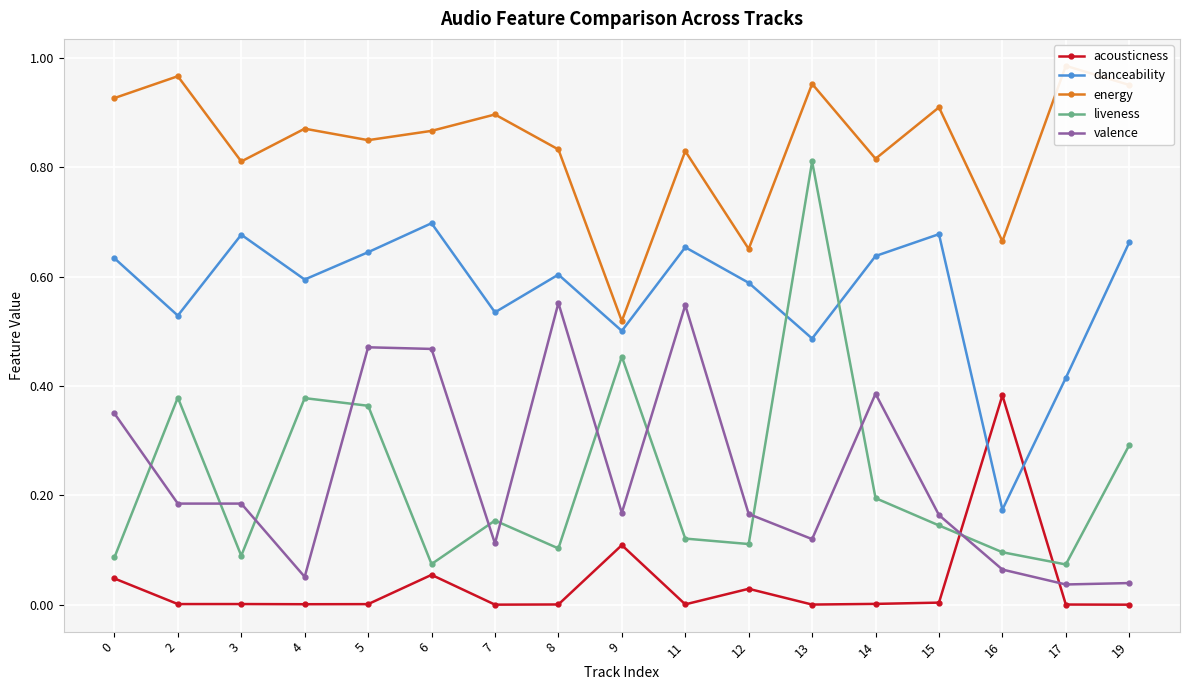

What is the maximum value for liveness?

0.8